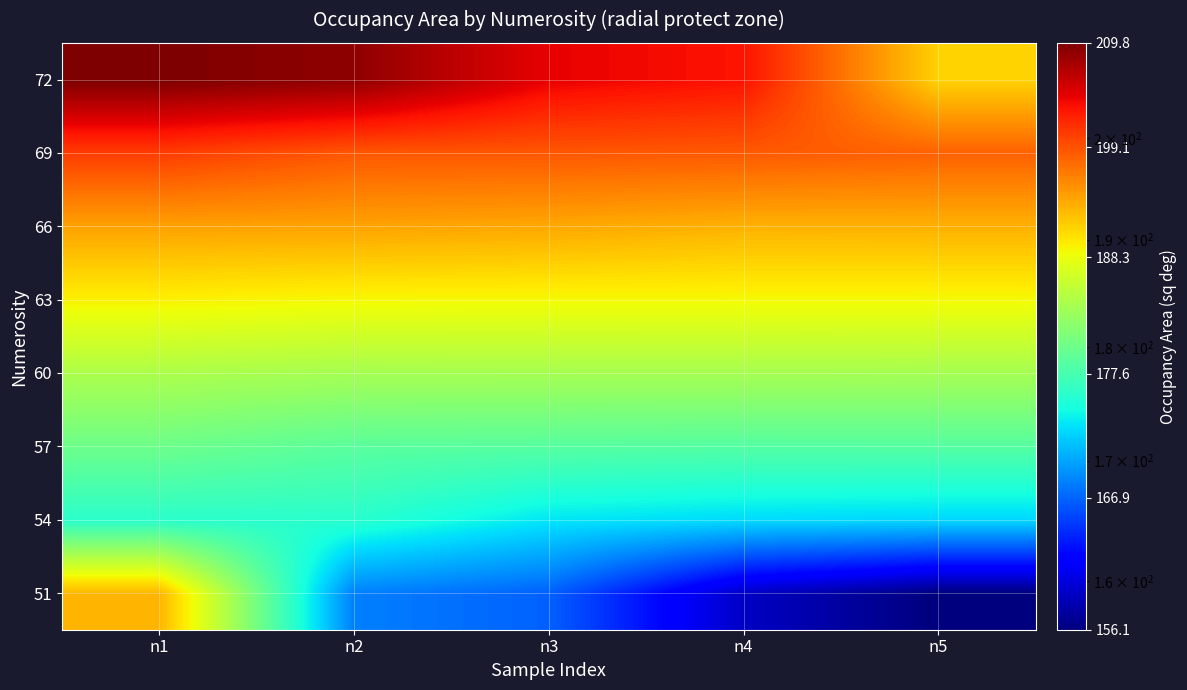

Which category has the highest value across all series?

n1